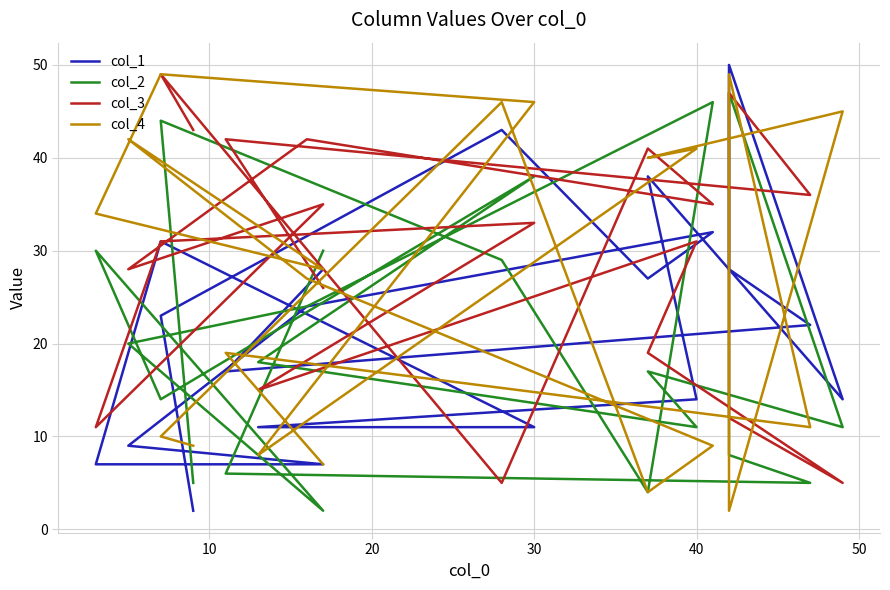

What is the difference between the maximum and minimum values in the col_3 series?

44